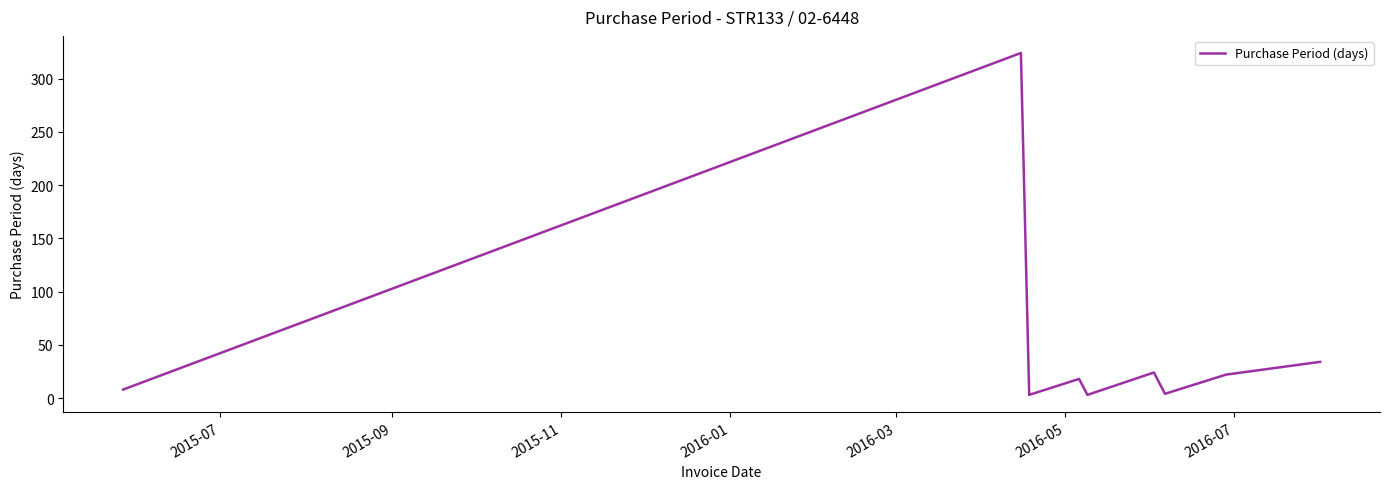

What is the average value?

49